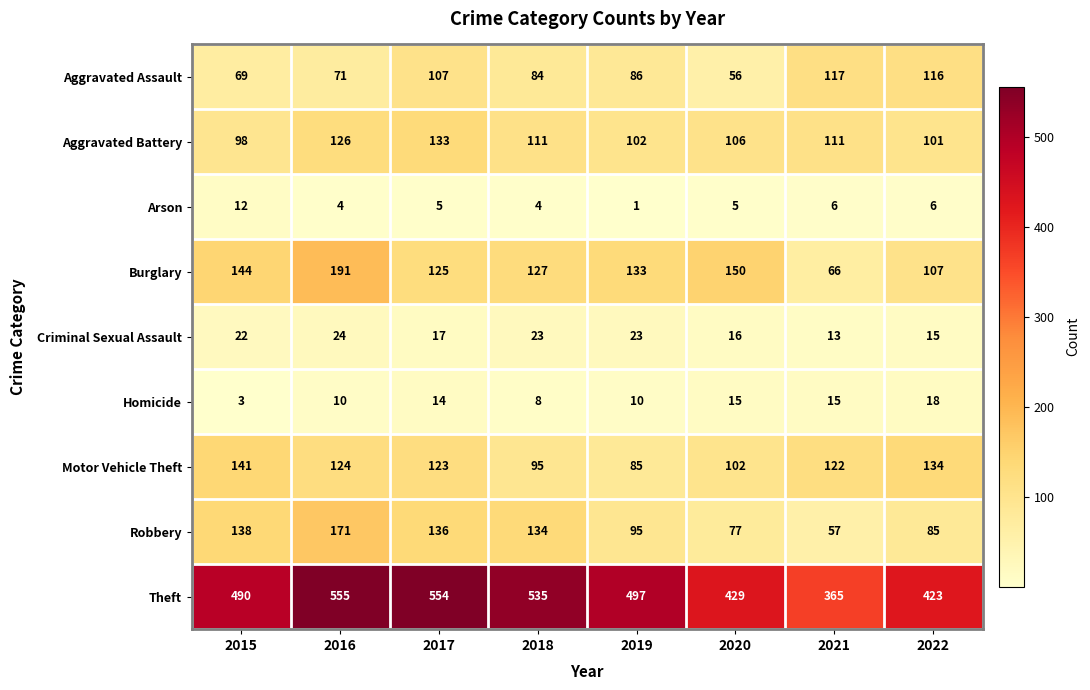

List the series in order of their peak value, highest first.

Theft, Burglary, Robbery, Motor Vehicle Theft, Aggravated Battery, Aggravated Assault, Criminal Sexual Assault, Homicide, Arson